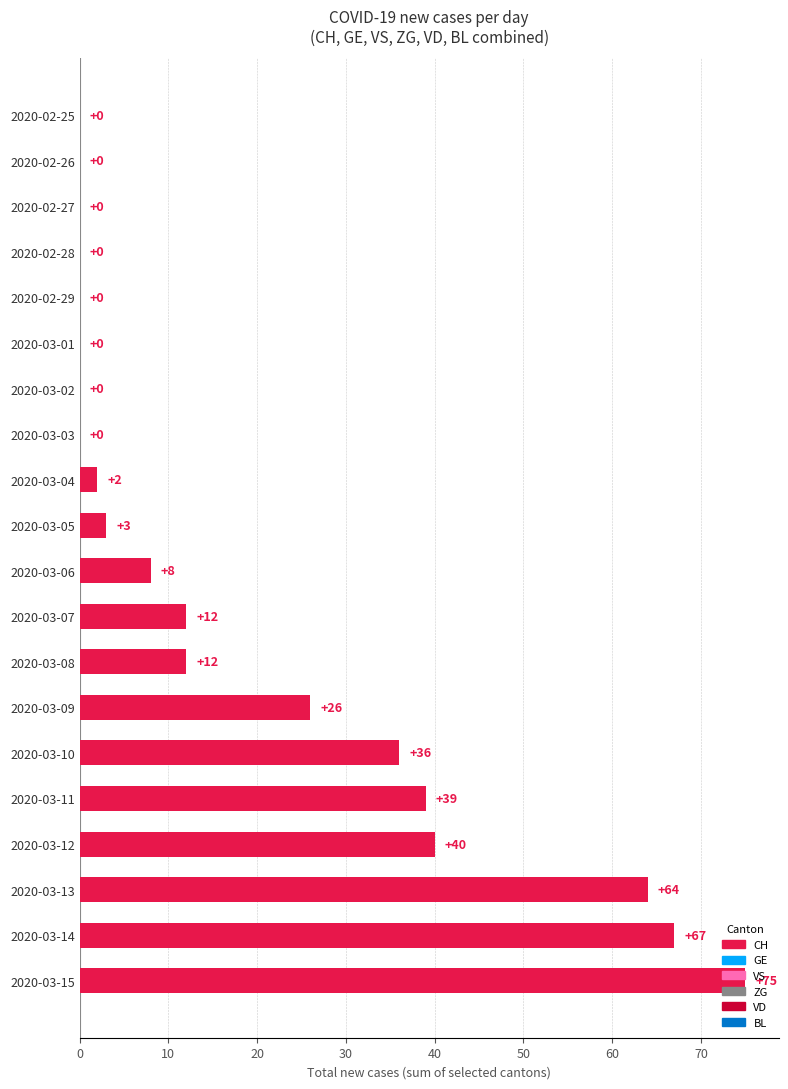

Approximately how many times larger is the value at 2020-03-12 compared to 2020-03-04?

20.0